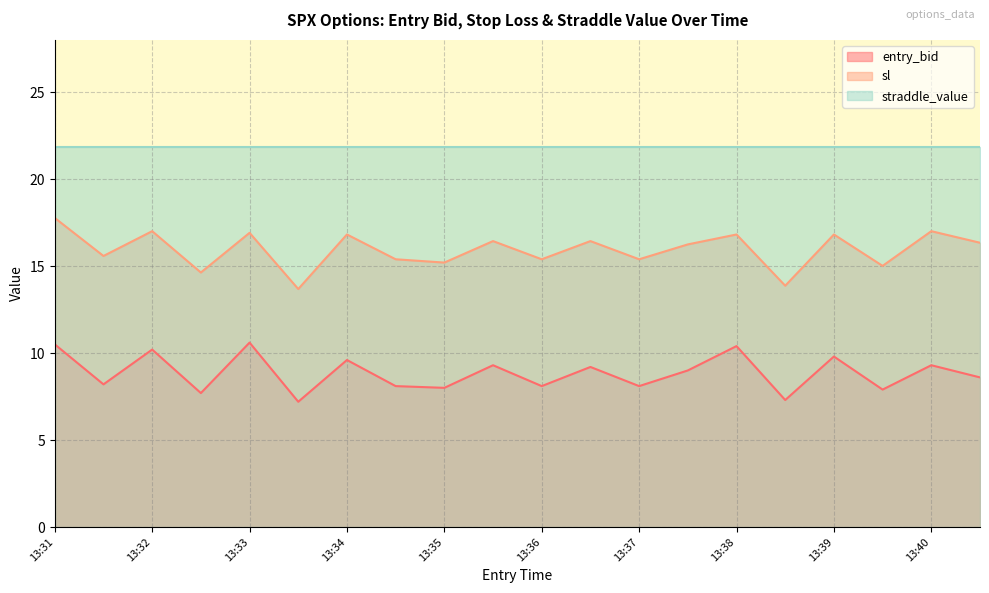

How many categories are shown in the chart?

20